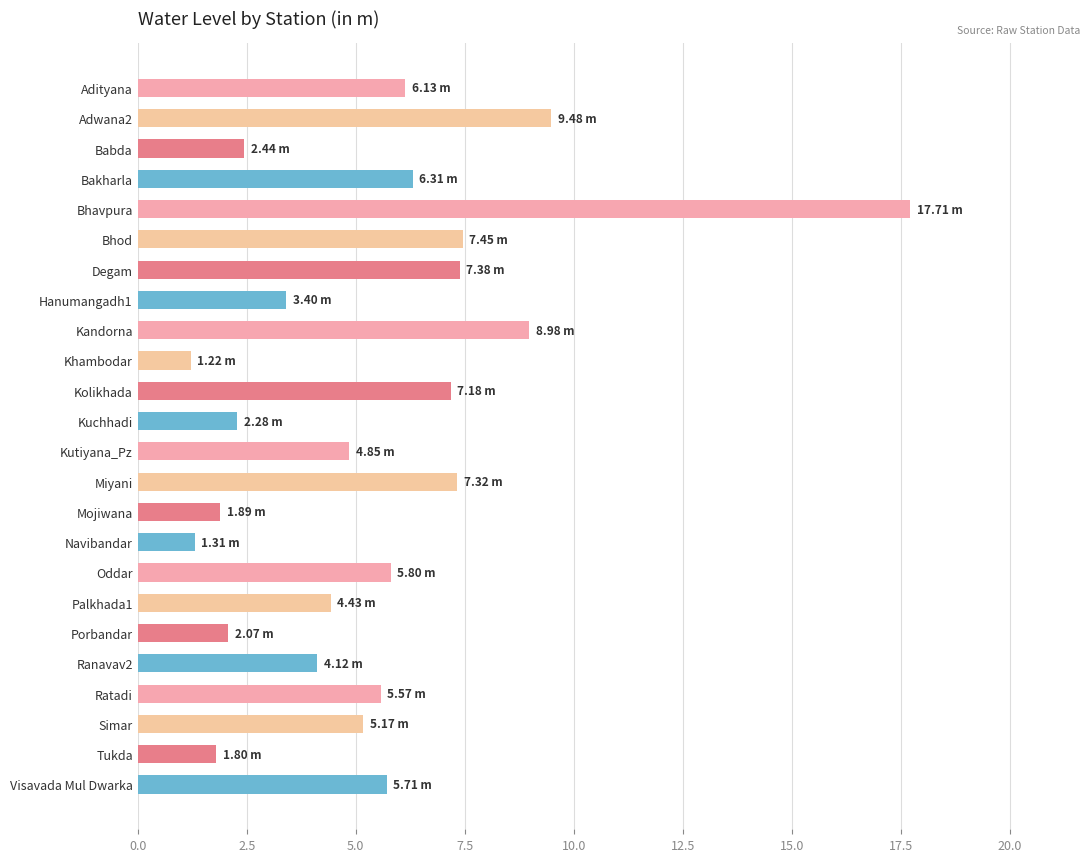

Does the chart contain any negative values?

No